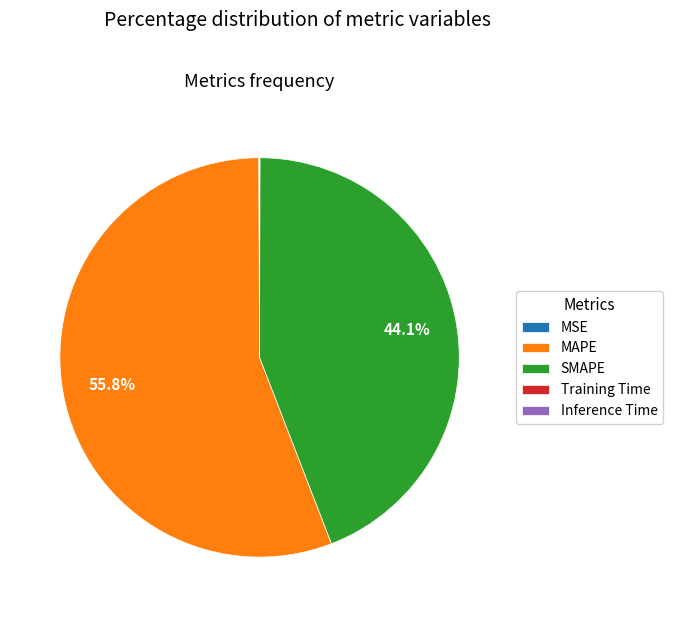

What portion of the pie excludes SMAPE?

55.9%